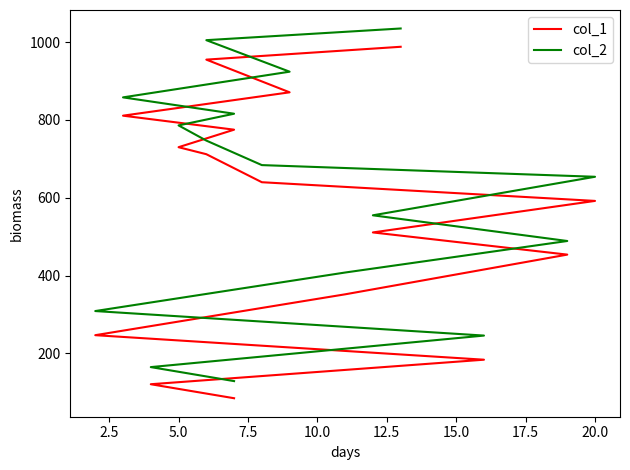

Reading right to left, what are all the values shown in this chart?

col_1: 988	955	871	811	775	730	712	640	592	511	454	352	247	184	121	85
col_2: 1035	1005	924	858	816	786	747	684	654	555	489	408	309	246	165	129